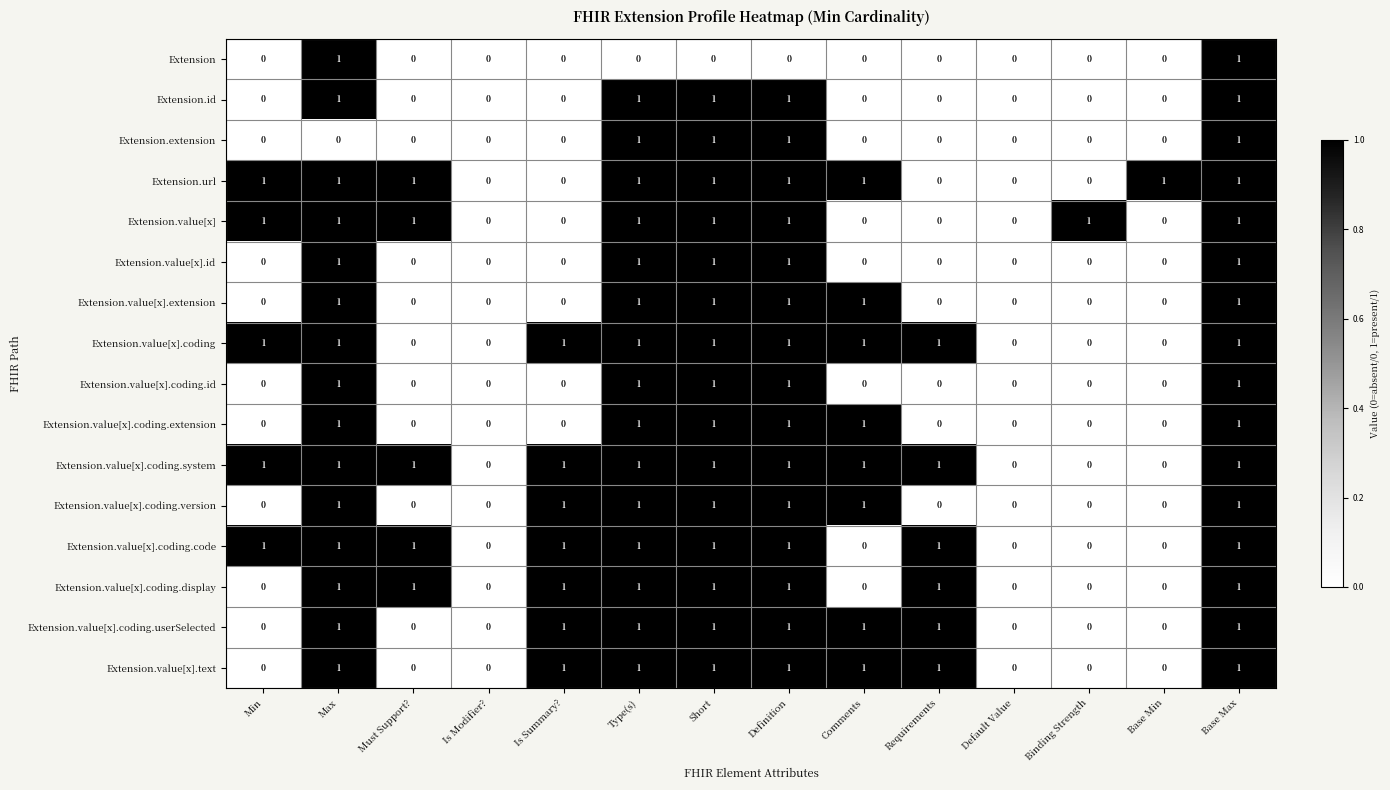

At which category is the sum across all series the highest?

Base Max